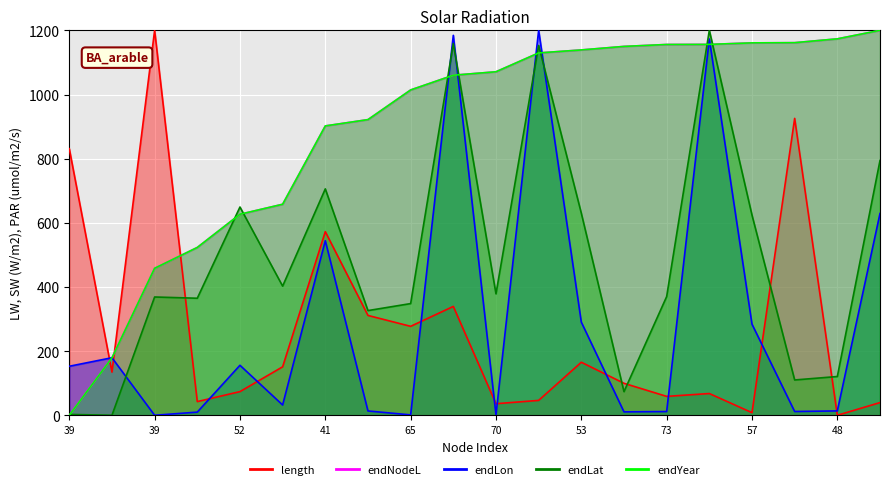

Which series has the largest total across all categories?

endYear